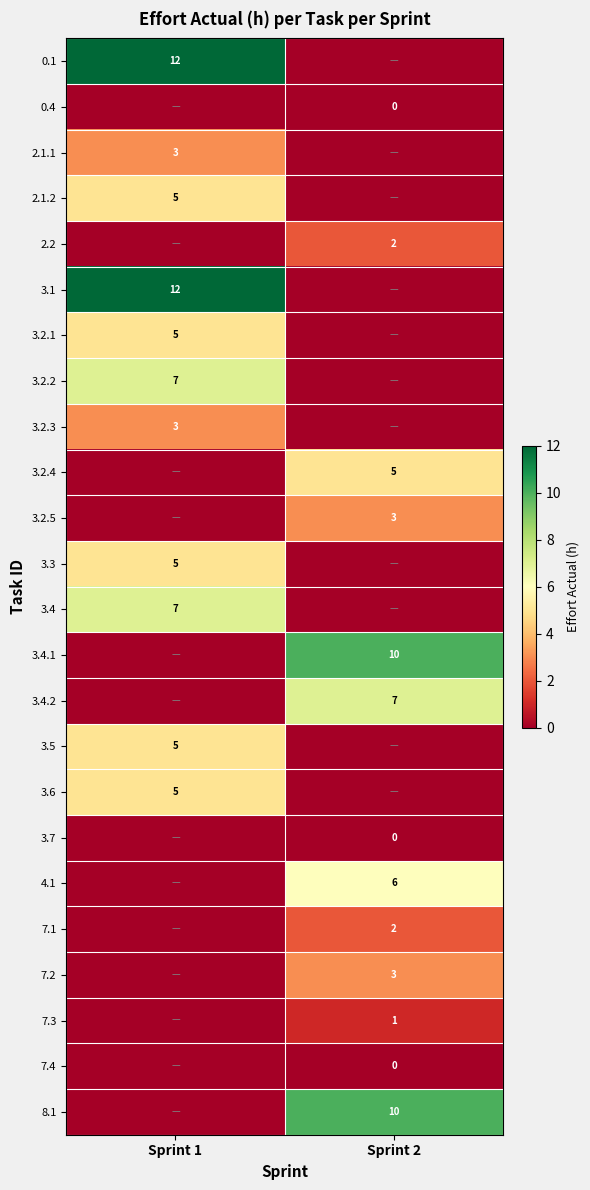

At how many categories does at least one series exceed 9?

2